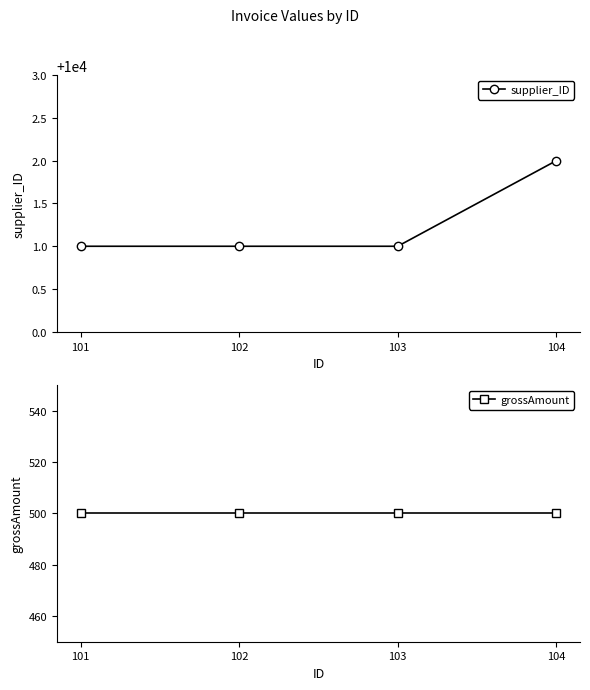

Is it true that supplier_ID equals 10001 at 103?

True